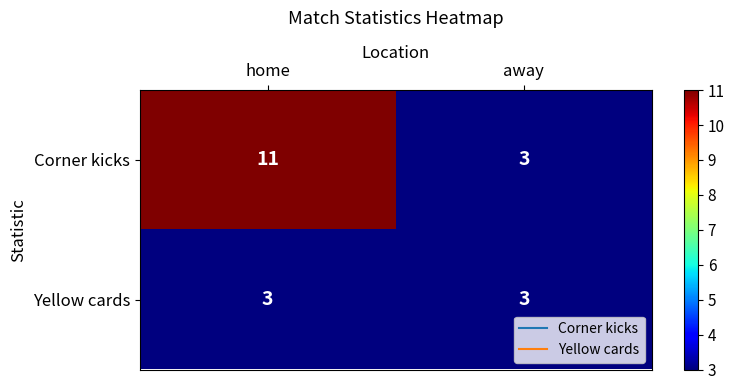

True or false: Corner kicks has a value of 15 at home.

False